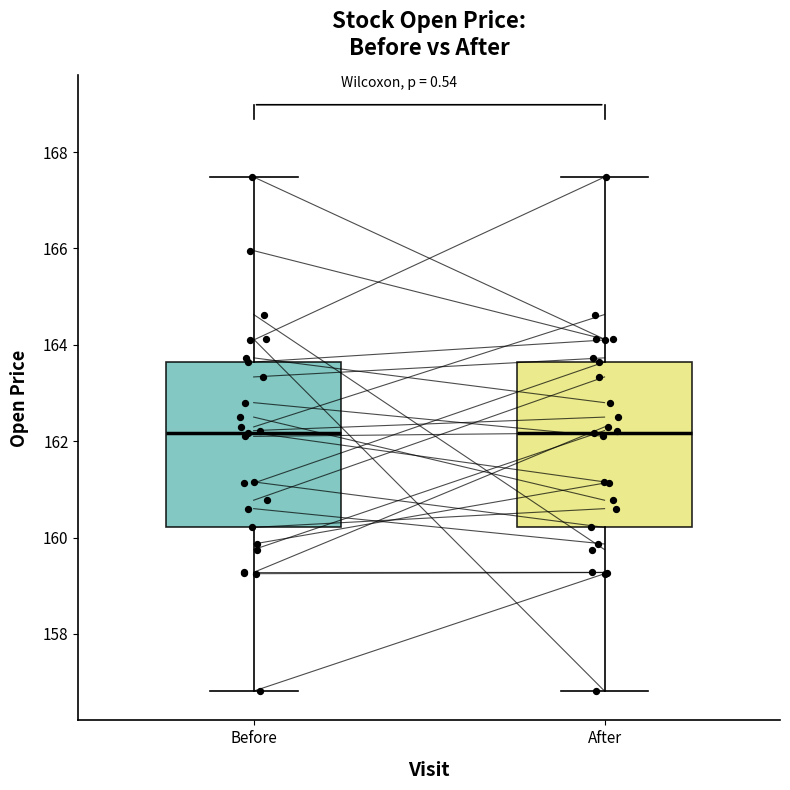

Reading left to right, read every box against the y-axis: the position of its median line, the range the box covers, and the ends of its whiskers. The values are not printed on the chart, so give them approximately, as read against the axis.

Before: median 162.2, box 160.2 to 163.6, whiskers 156.8 to 167.4
After: median 162.2, box 160.2 to 163.6, whiskers 156.8 to 167.4